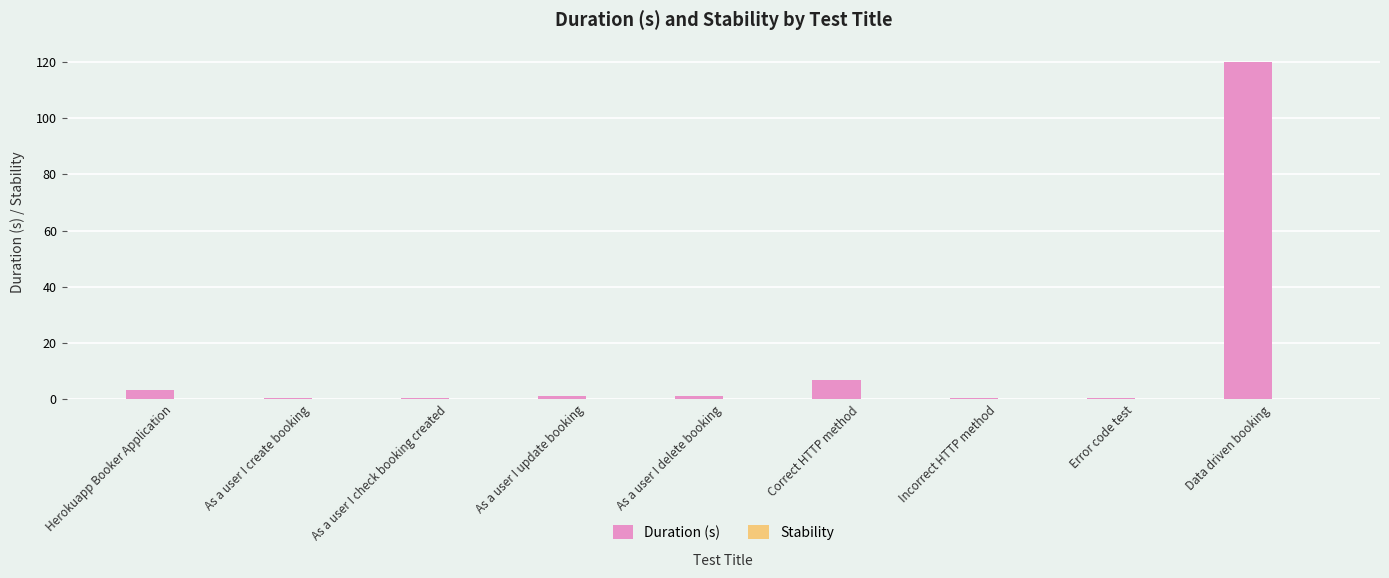

The chart shows a value of 7.0 at Correct HTTP method. True or false?

True